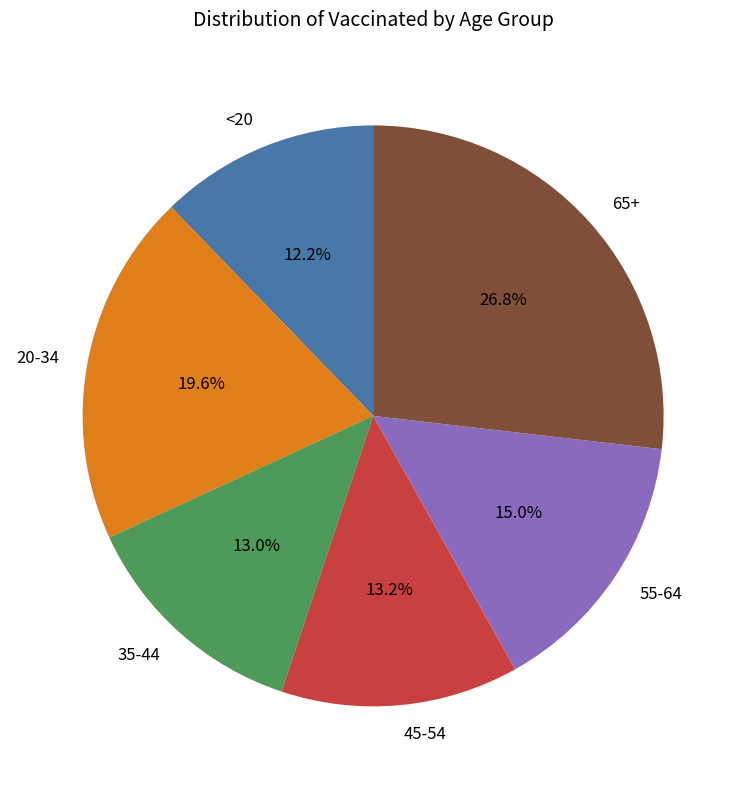

To the nearest percent, what portion does 20-34 represent?

20%